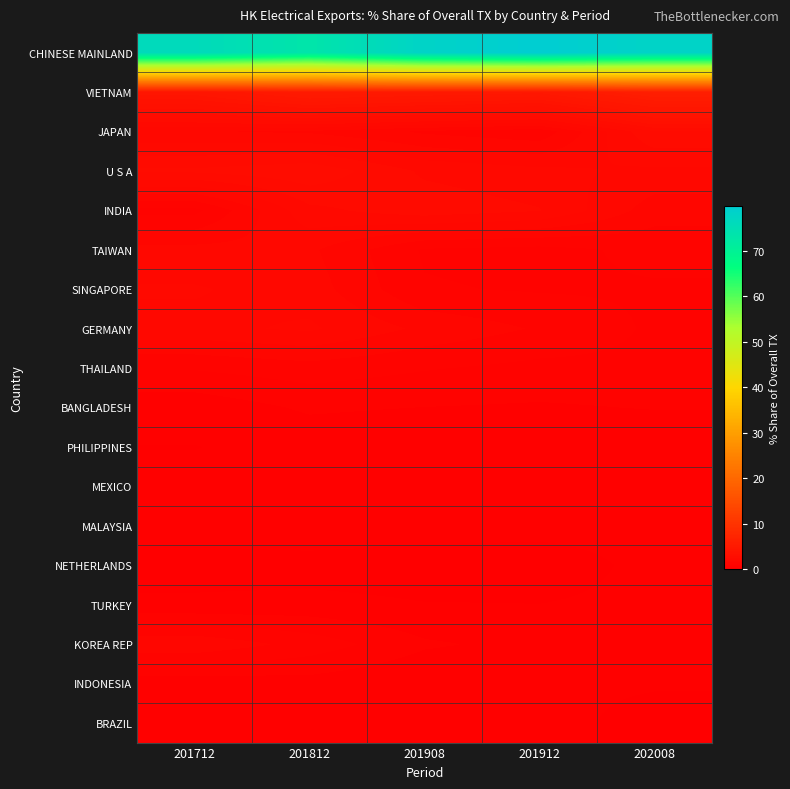

How many data points does each series have?

5